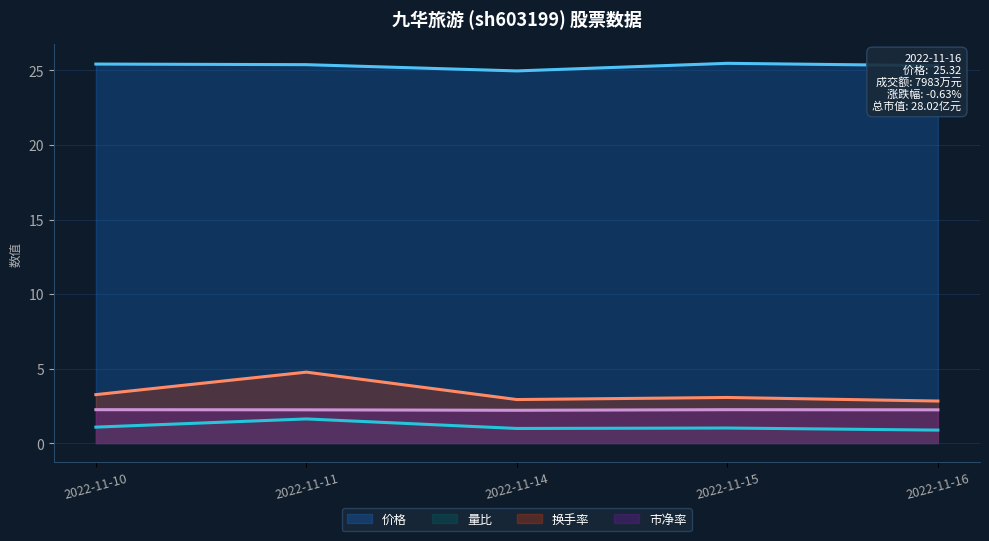

Where does the 量比 series first go above 1?

2022-11-10